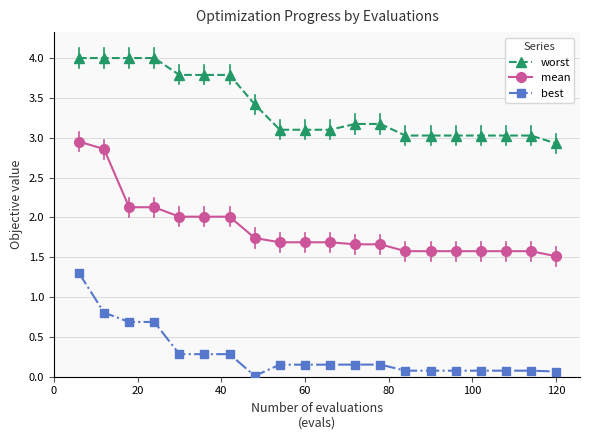

At how many categories does at least one series exceed 1?

20